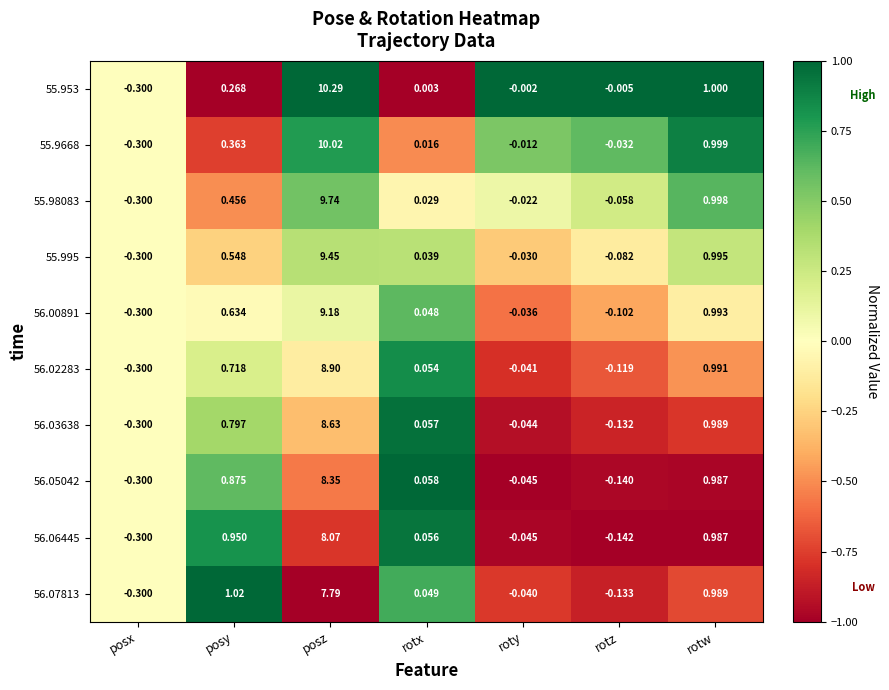

At which label does 55.995 first exceed 0?

posy